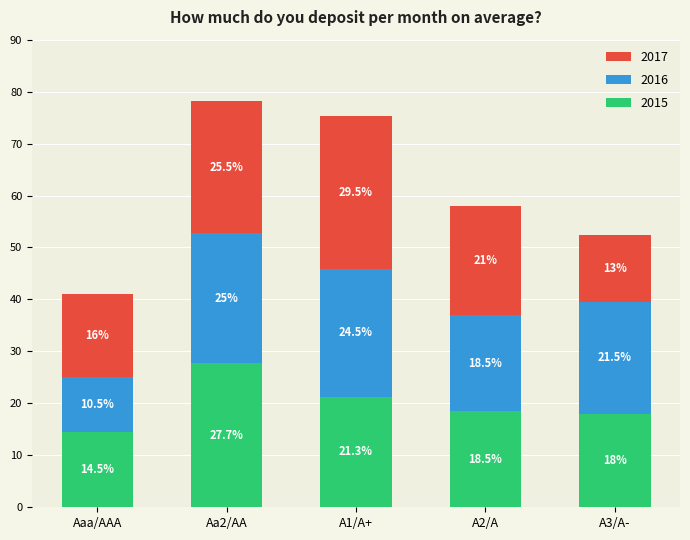

Reading left to right, transcribe the values for 2015.

Aaa/AAA=14.5	Aa2/AA=27.7	A1/A+=21.3	A2/A=18.5	A3/A-=18.0